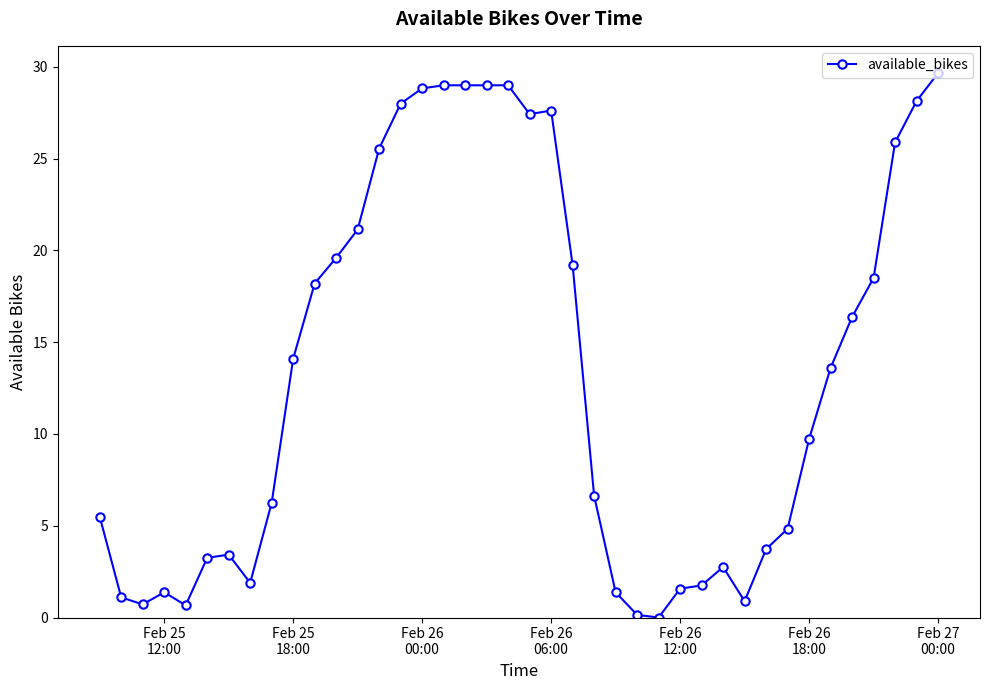

What is the average value?

13.4